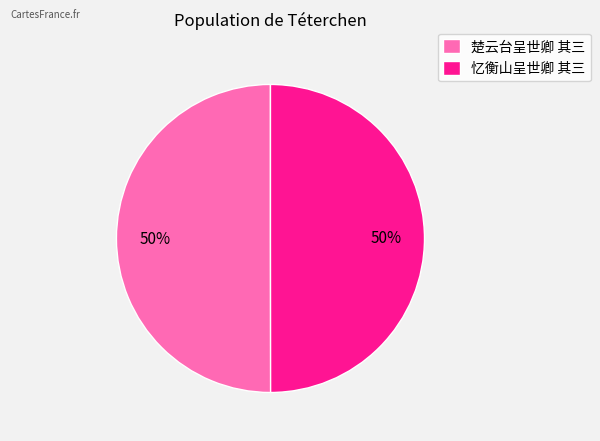

What is the ratio of the value at 楚云台呈世卿 其三 to the value at 忆衡山呈世卿 其三?

1.0